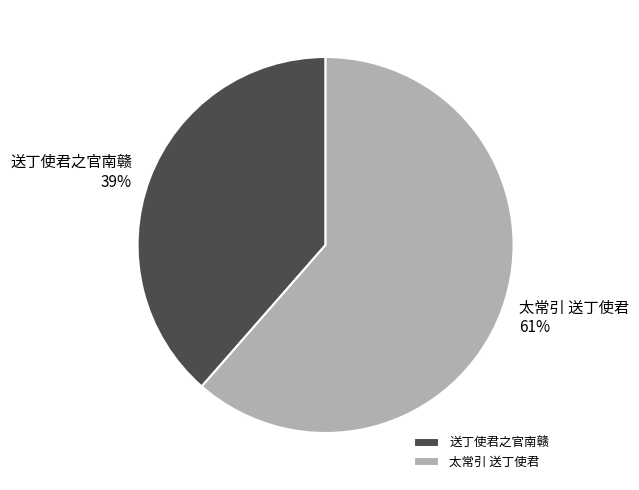

To the nearest percent, what portion does 送丁使君之官南赣 represent?

39%